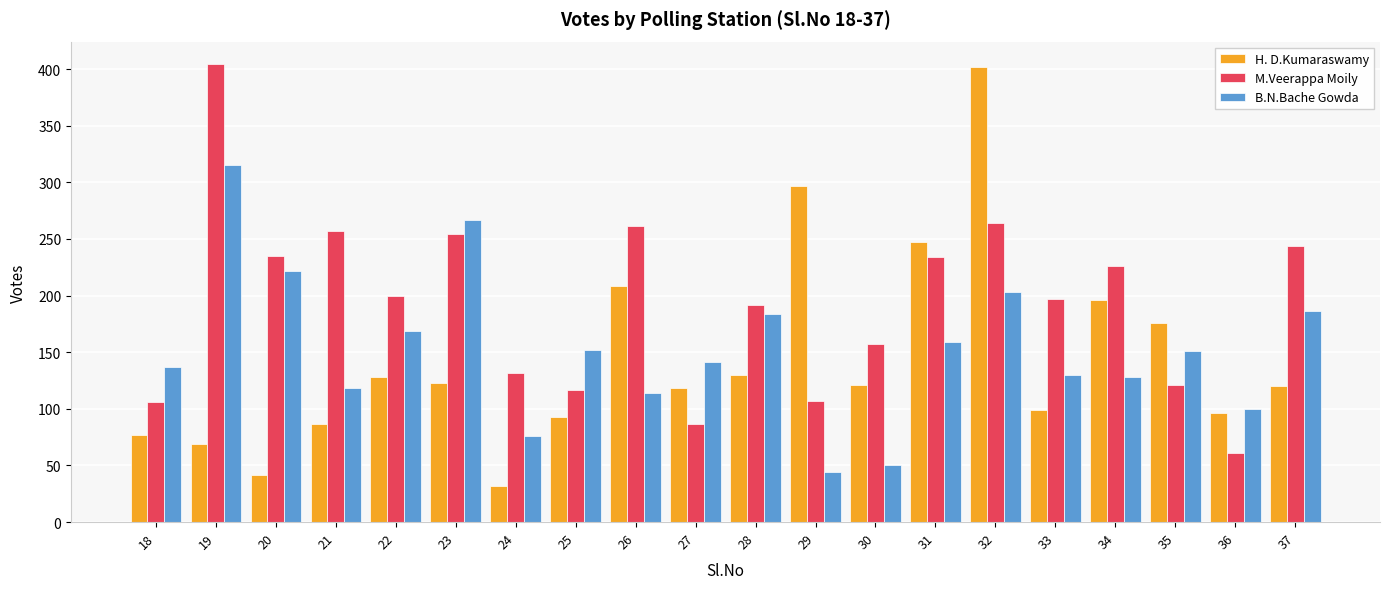

What is the maximum value shown in the chart?

404